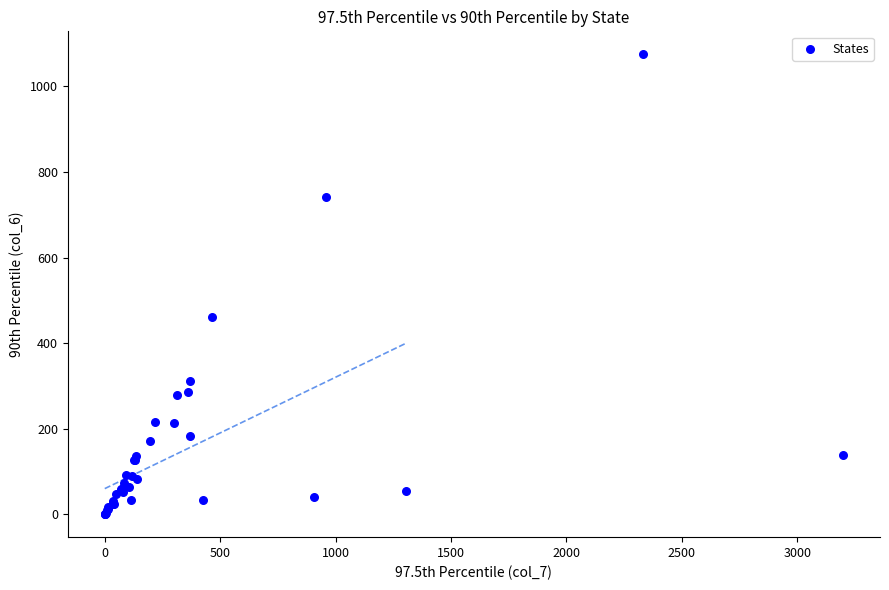

What Y value in the scatter plot is closest to 537?

462